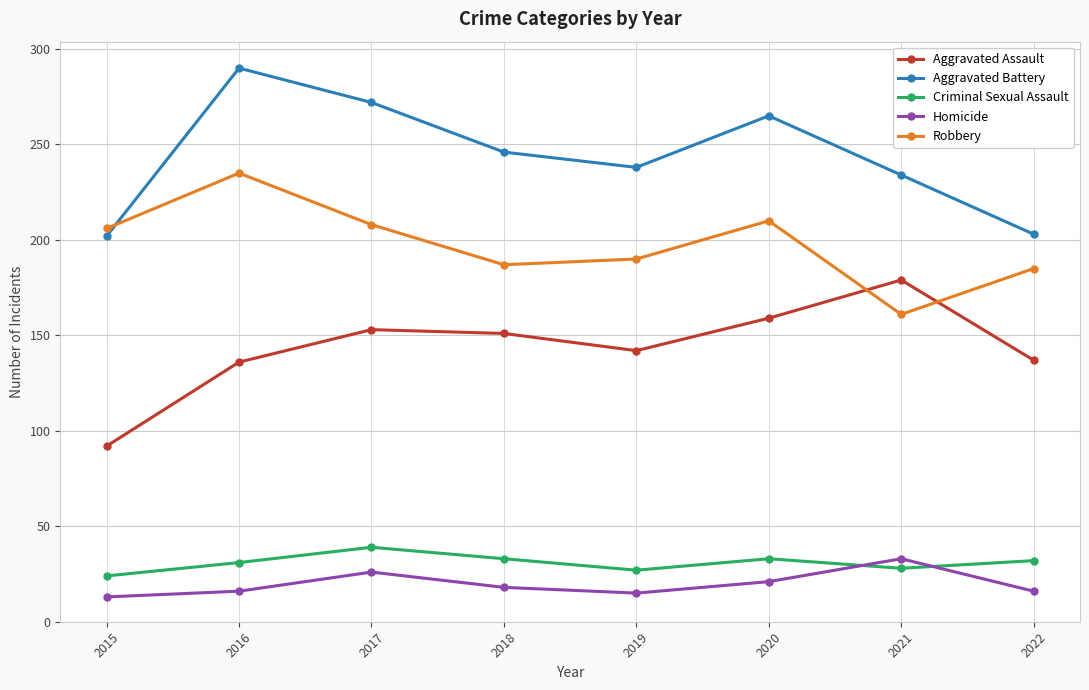

What are all the series names shown in the legend?

Aggravated Assault, Aggravated Battery, Criminal Sexual Assault, Homicide, Robbery